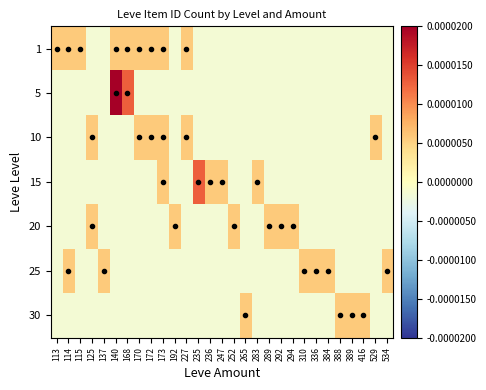

At which category is the sum across all series the highest?

140